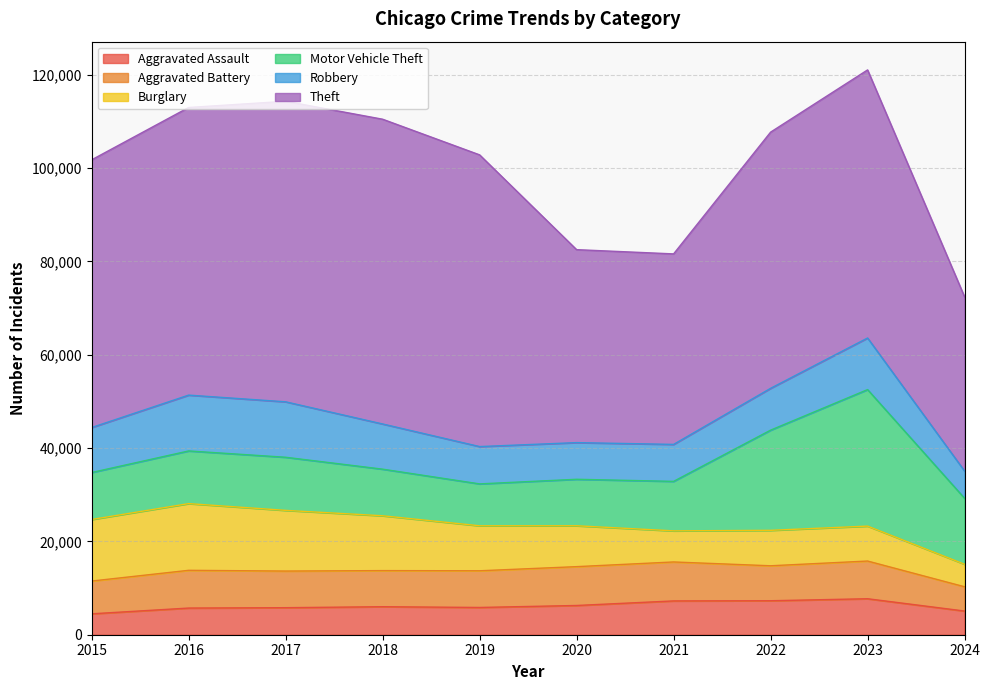

What is the value of the Motor Vehicle Theft point at the 2nd from the left?

11285